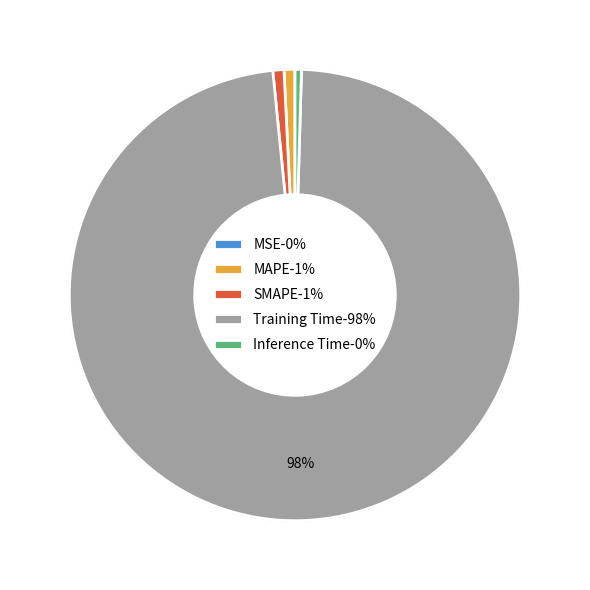

Do Inference Time and SMAPE together represent more than half of the pie?

No